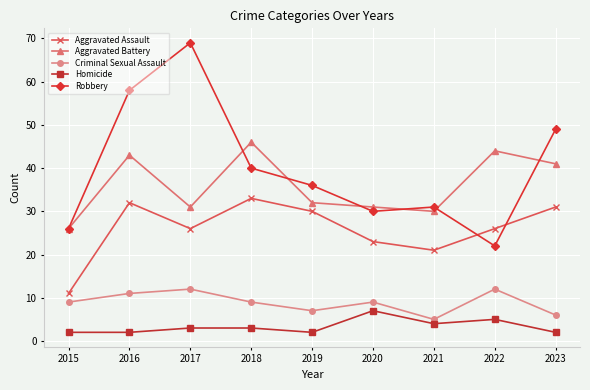

What are all the series names shown in the legend?

Aggravated Assault, Aggravated Battery, Criminal Sexual Assault, Homicide, Robbery